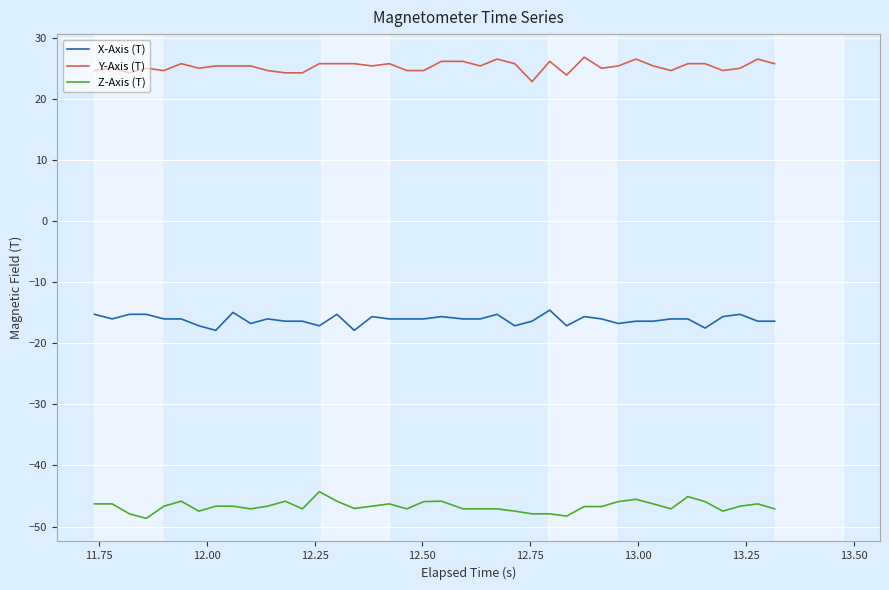

What is the maximum value for X-Axis (T)?

-14.6